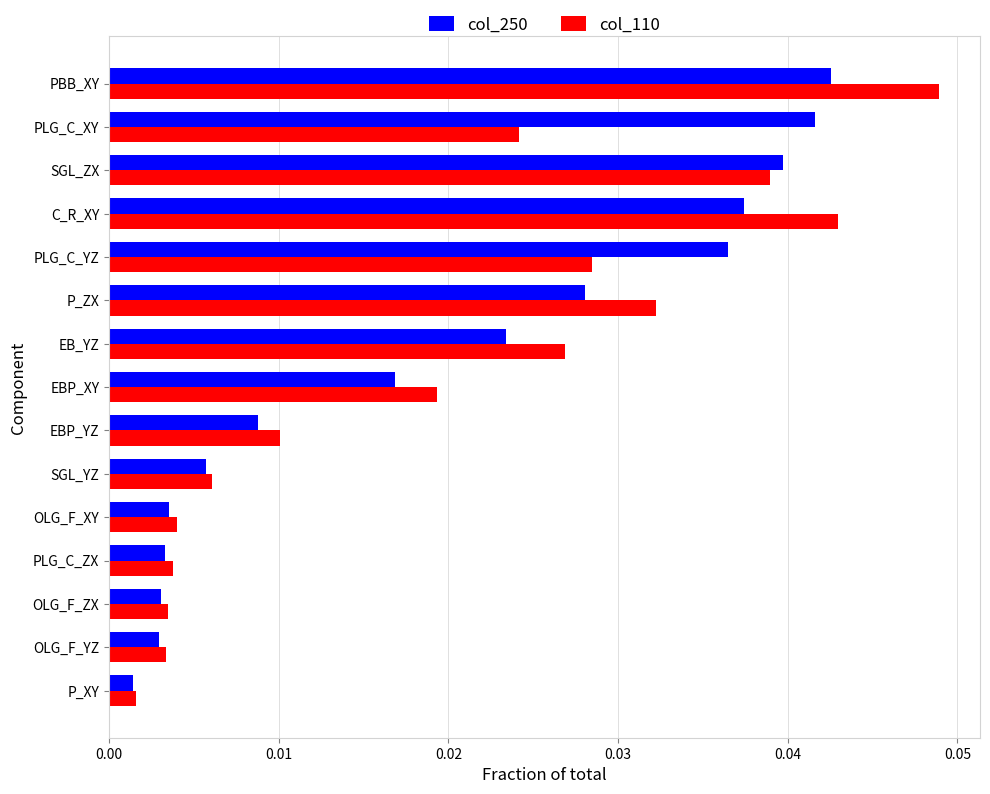

The value of col_110 at SGL_ZX is 0.1. True or false?

False